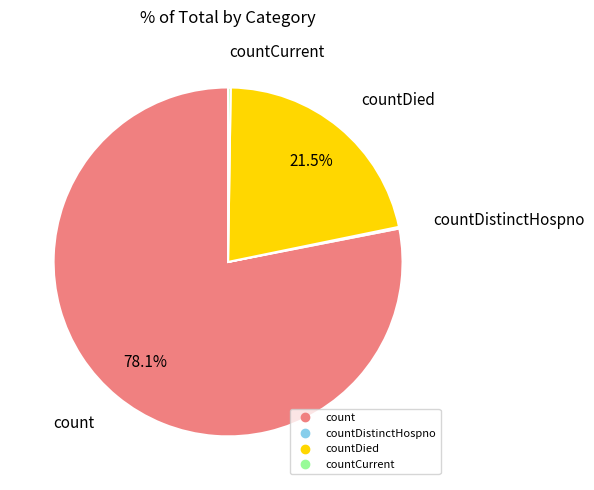

Is there a majority slice in this chart?

Yes